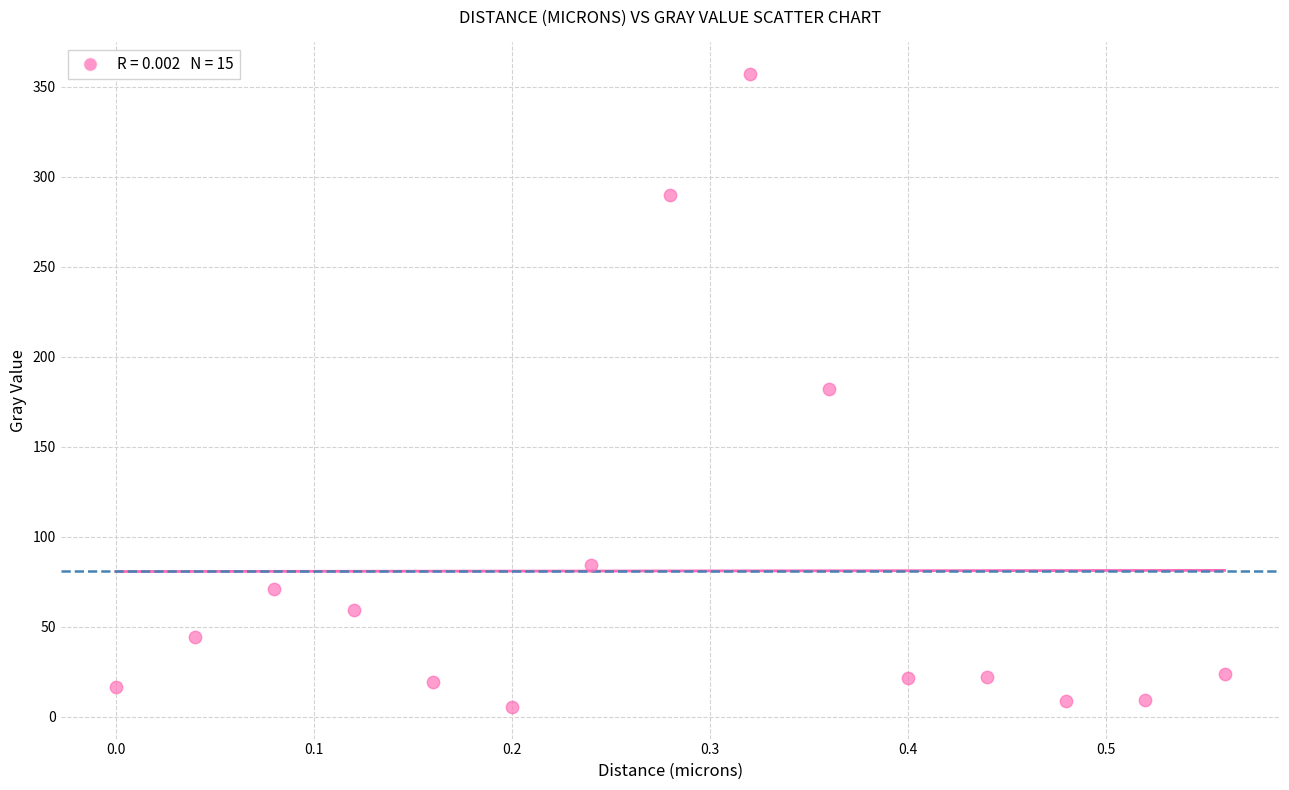

What is the range of Y values (max minus min)?

351.5